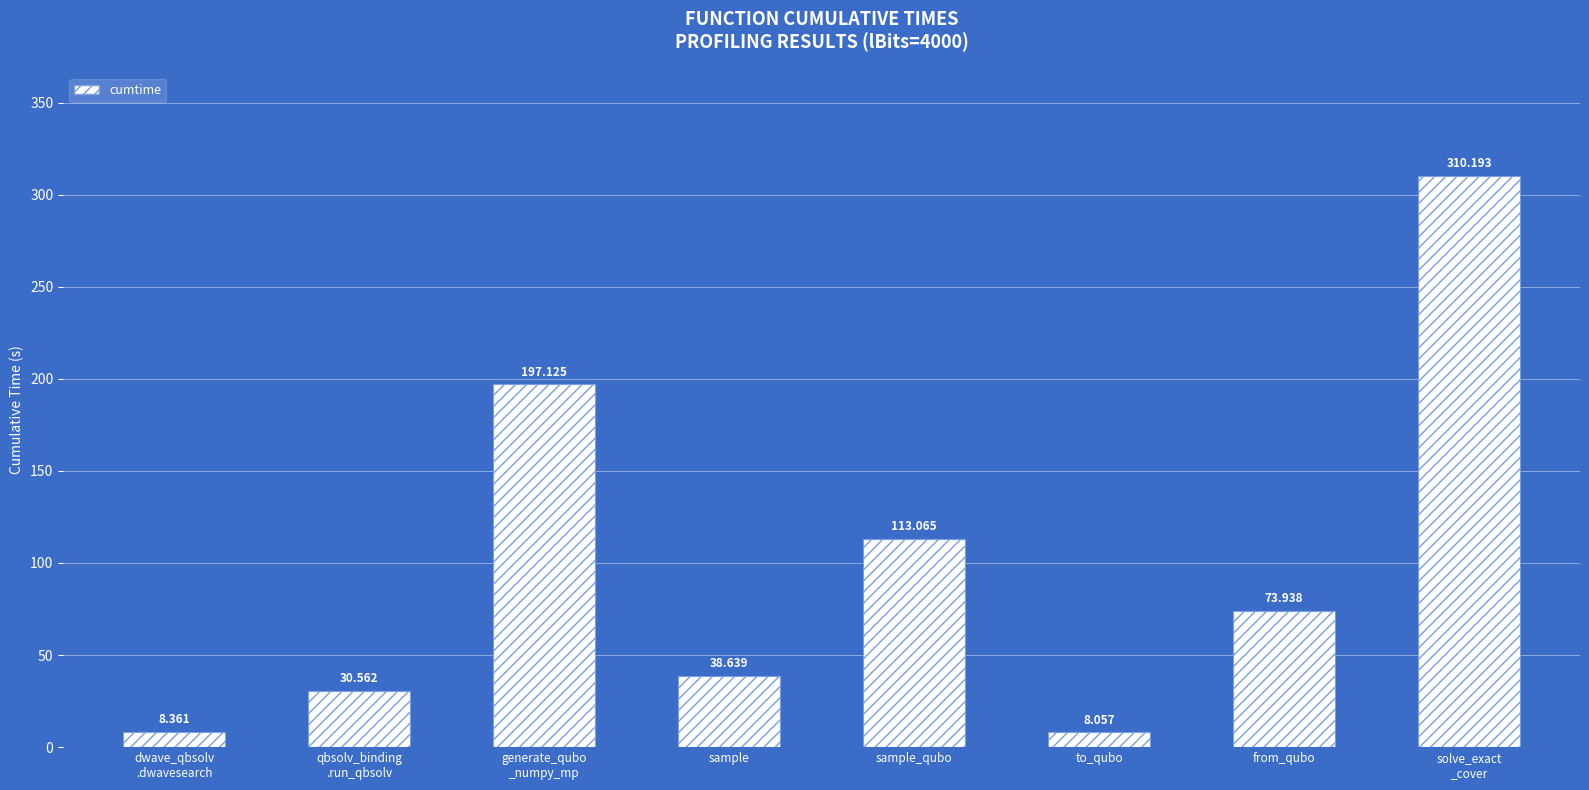

How many data points are less than 73?

4